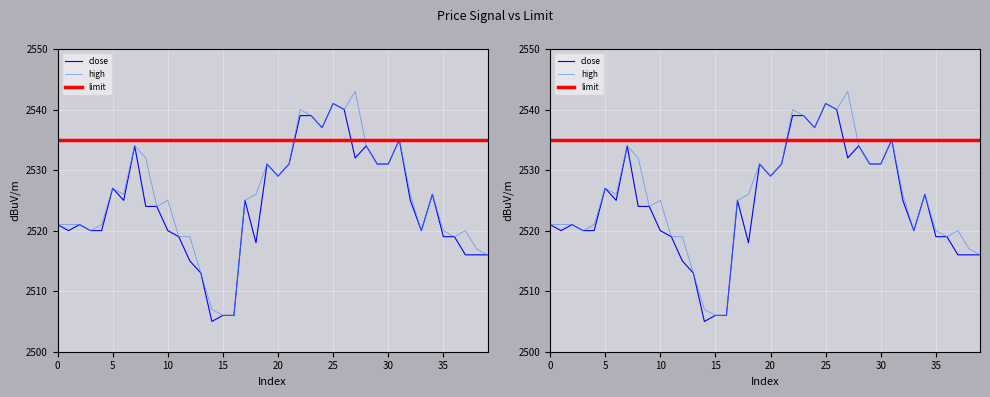

Rank the series at 22 from lowest to highest value.

limit, close, high